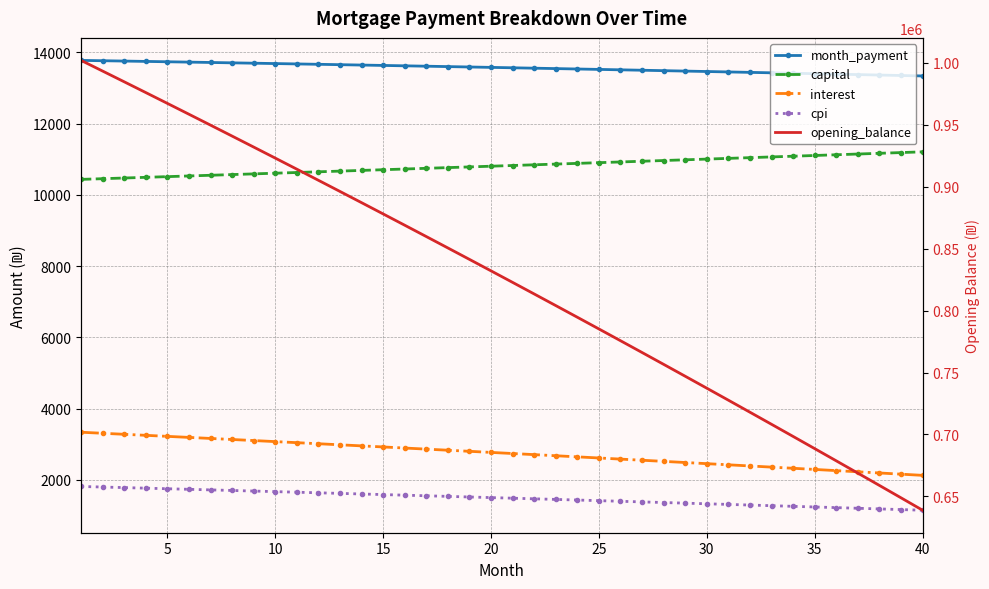

Is the value of month_payment at 30 greater than the value of interest at 14?

Yes